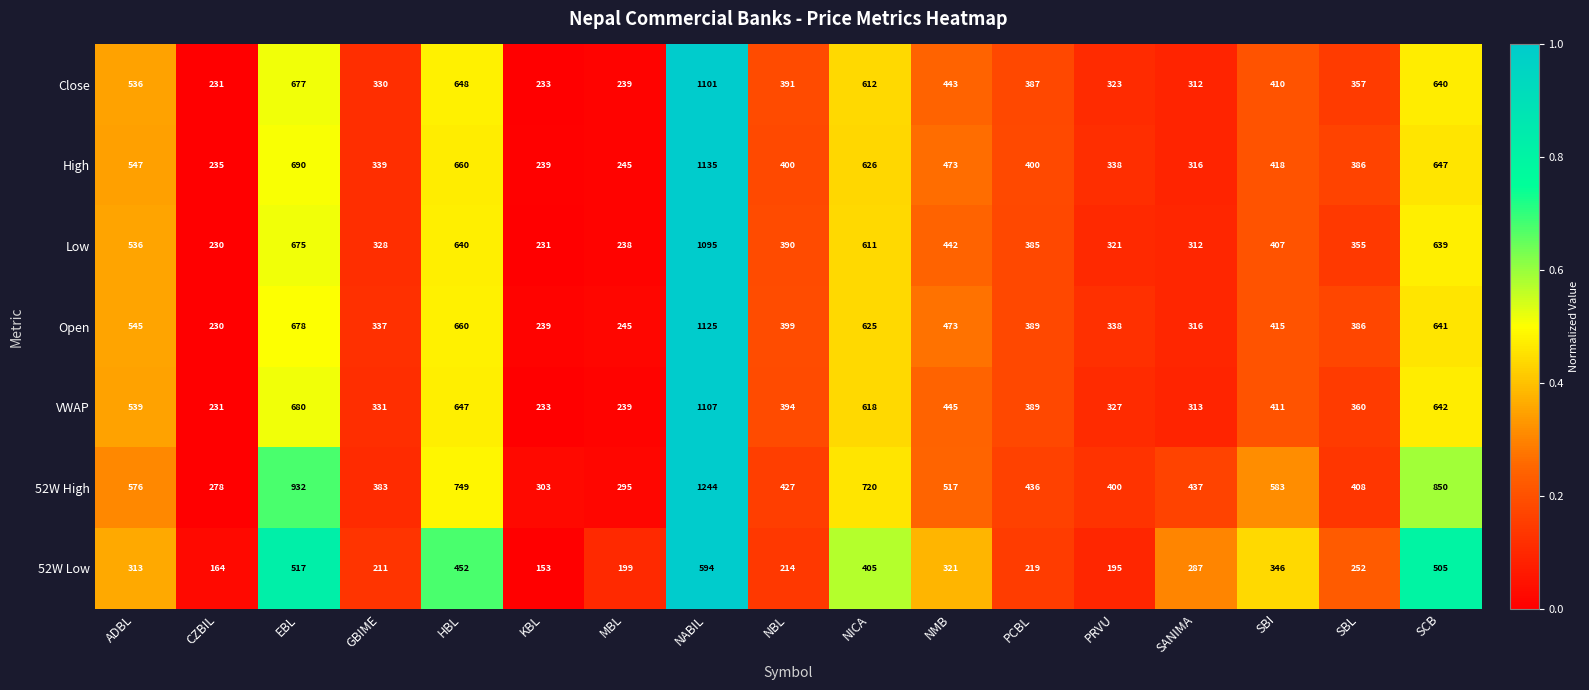

The 52W High series shows 197 at GBIME. True or false?

False